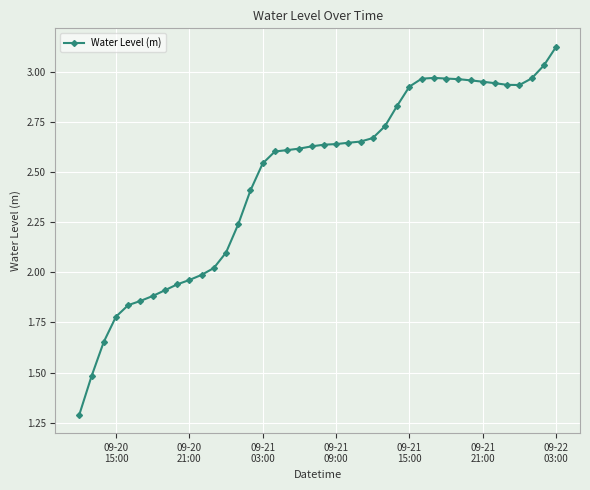

What is the sum of all values?

98.8